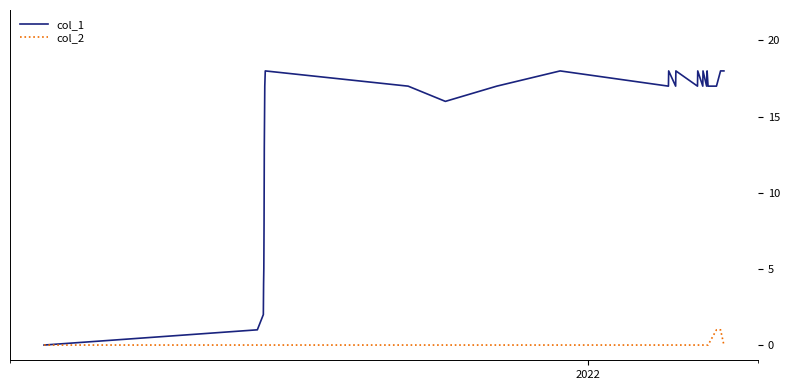

Which series has the largest range (max minus min)?

col_1